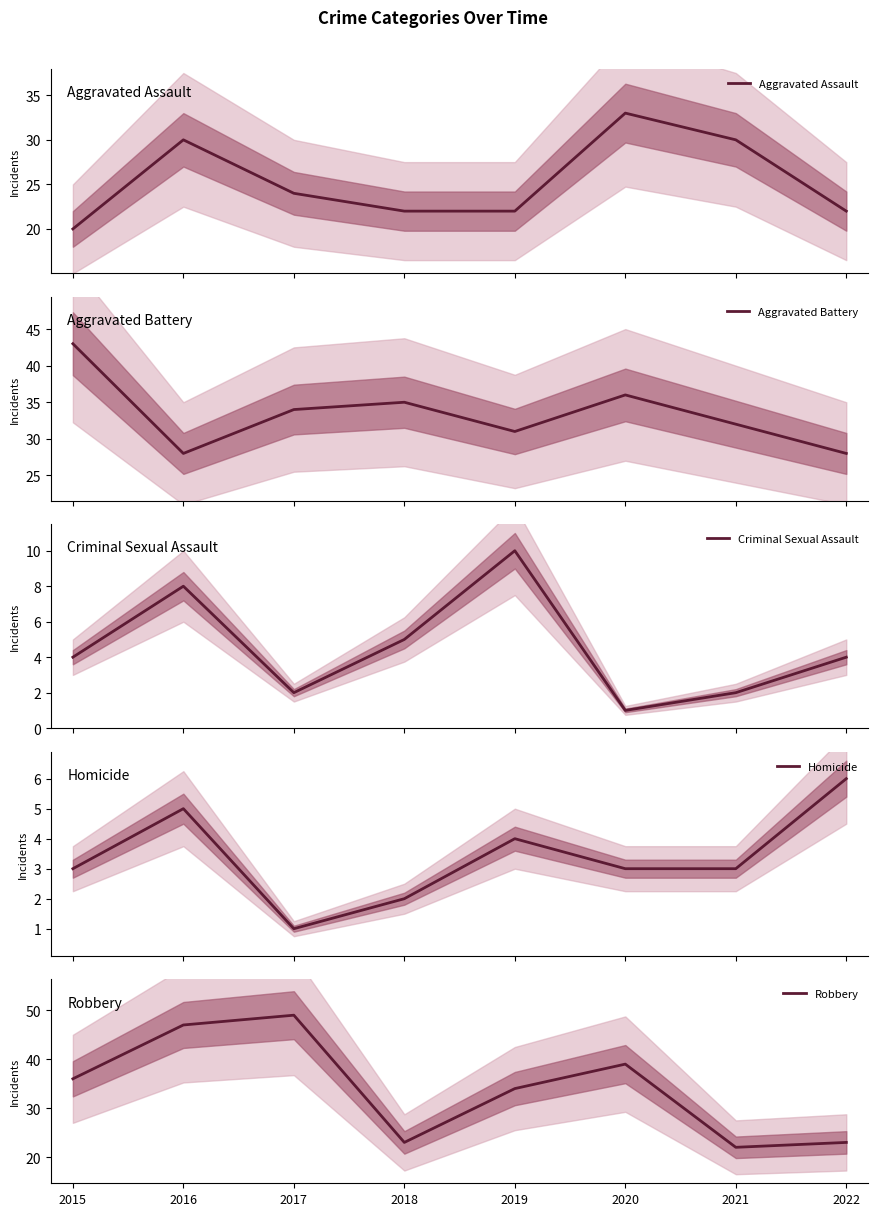

Does the chart display data point markers on the line(s)?

No